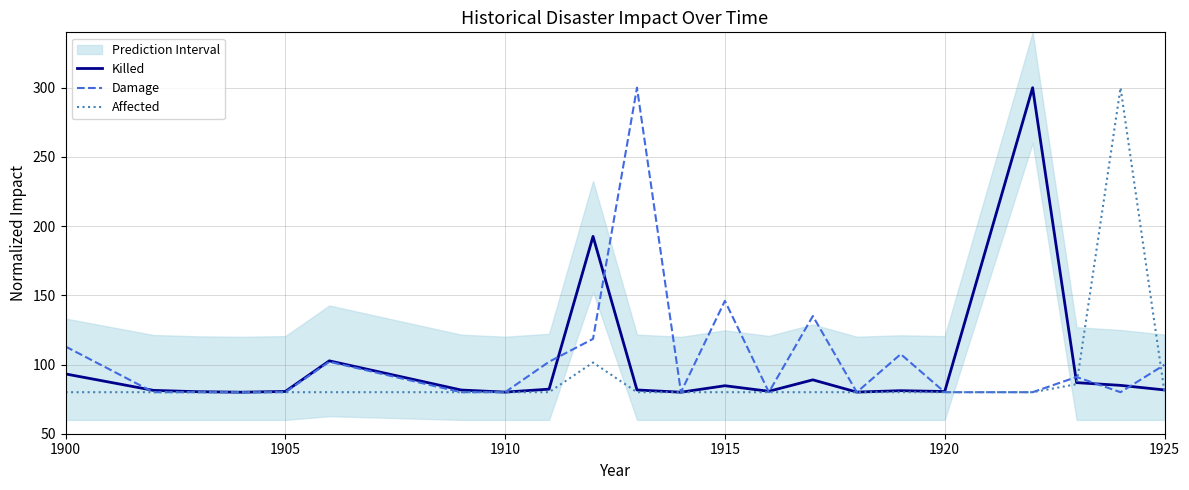

Reading left to right, what are all the values shown in this chart?

Killed: 93.2	81.3	80.4	80.0	80.5	102.7	81.6	80.1	82.2	192.6	81.6	80.0	84.7	80.7	88.9	80.1	81.1	80.5	300.0	86.9	84.9	81.6
Damage: 113.0	80.0	80.0	80.0	80.0	102.0	80.0	80.0	102.0	118.5	300.0	80.0	146.0	80.0	135.0	80.0	107.5	80.0	80.0	91.0	80.0	99.8
Affected: 80.0	80.0	80.0	80.0	80.0	80.0	80.0	80.0	80.0	101.5	80.0	80.0	80.0	80.0	80.0	80.0	80.0	80.0	80.0	85.8	300.0	80.0